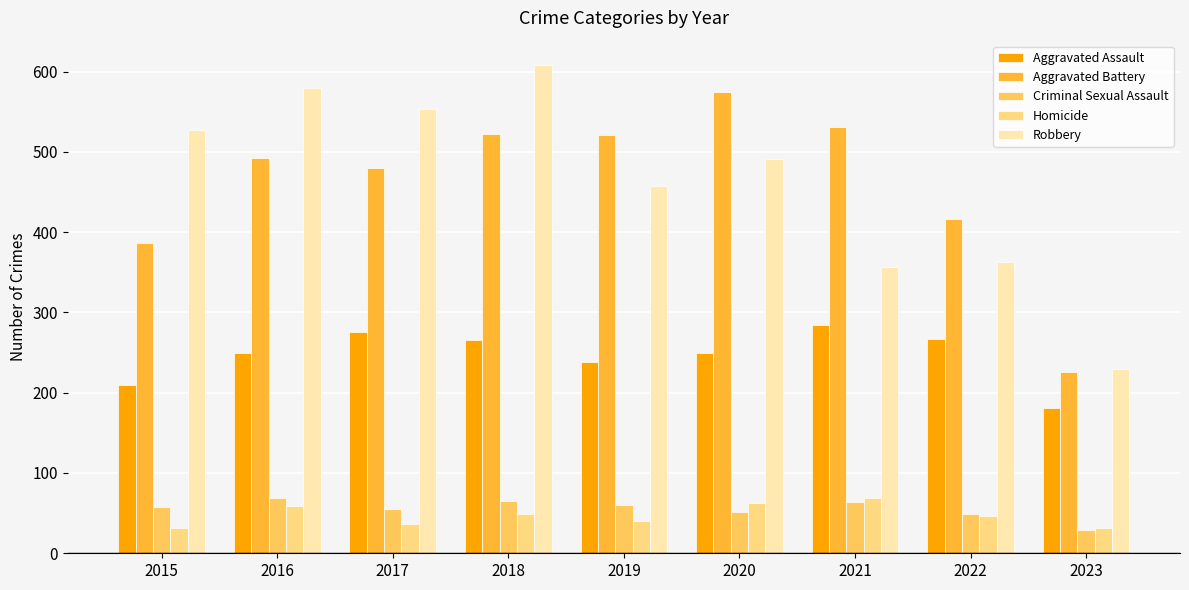

What is the minimum value shown in the chart?

29